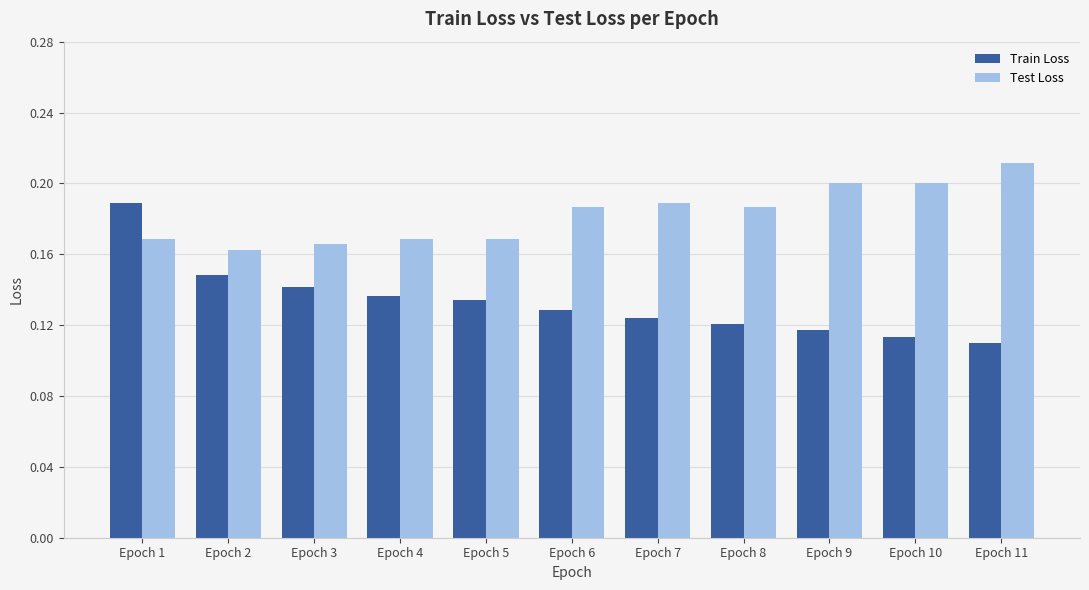

What is the sum of all Train Loss values?

1.5